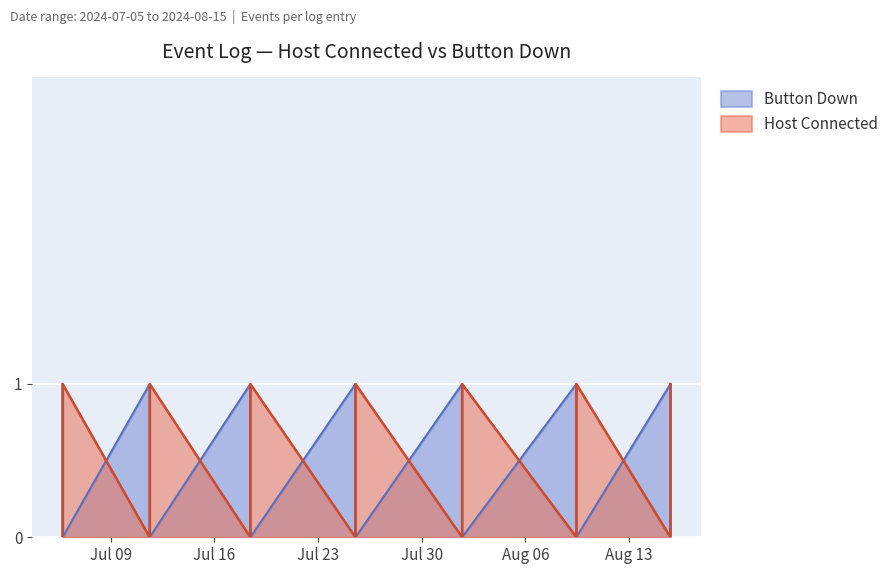

How many lines are shown in the chart?

2